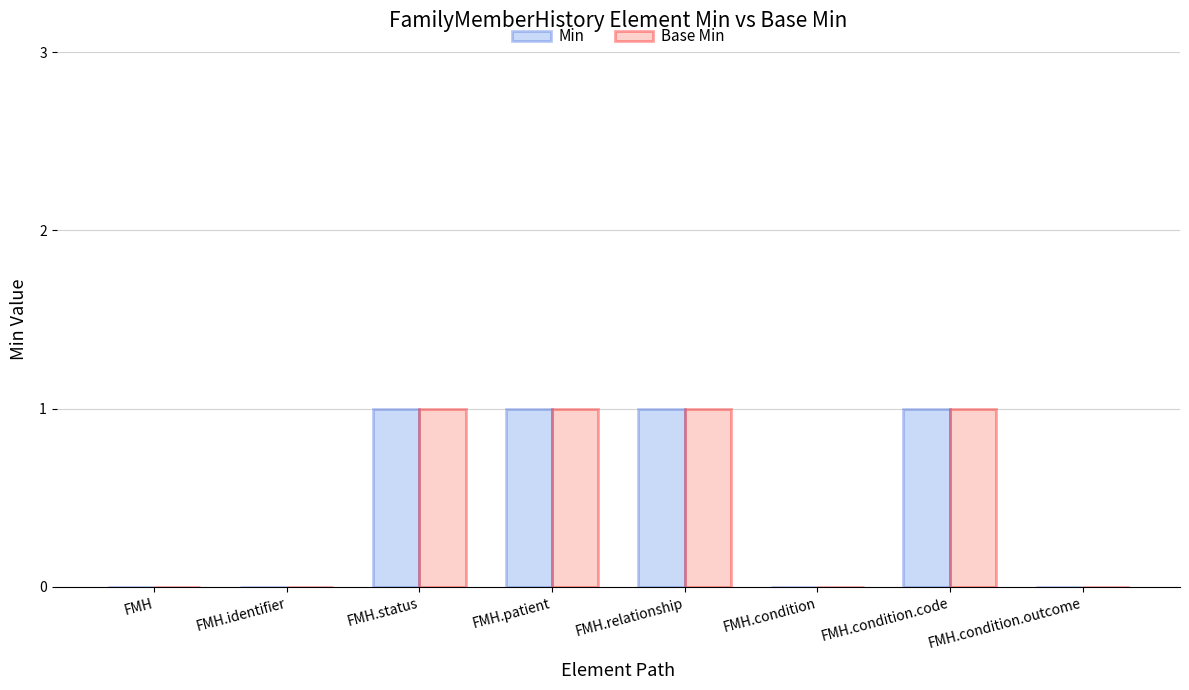

Is the value of Base Min at FMH.relationship greater than the value of Min at FMH.condition?

Yes